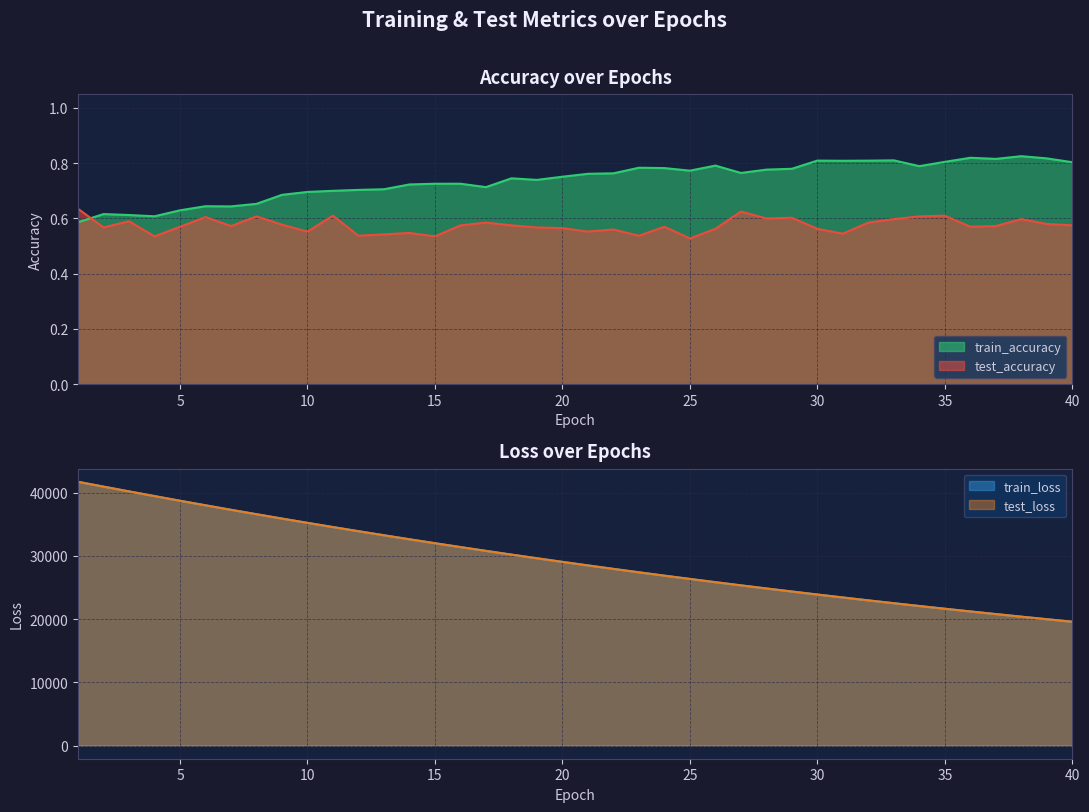

Is the value of test_loss at 29 greater than the value of train_accuracy at 3?

Yes